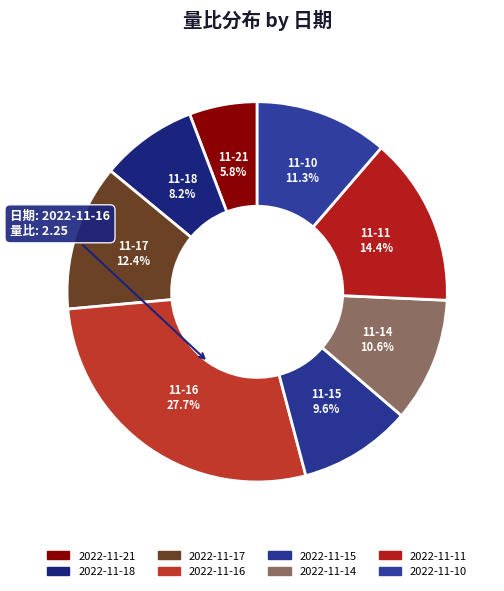

Count the number of slices in the pie.

8